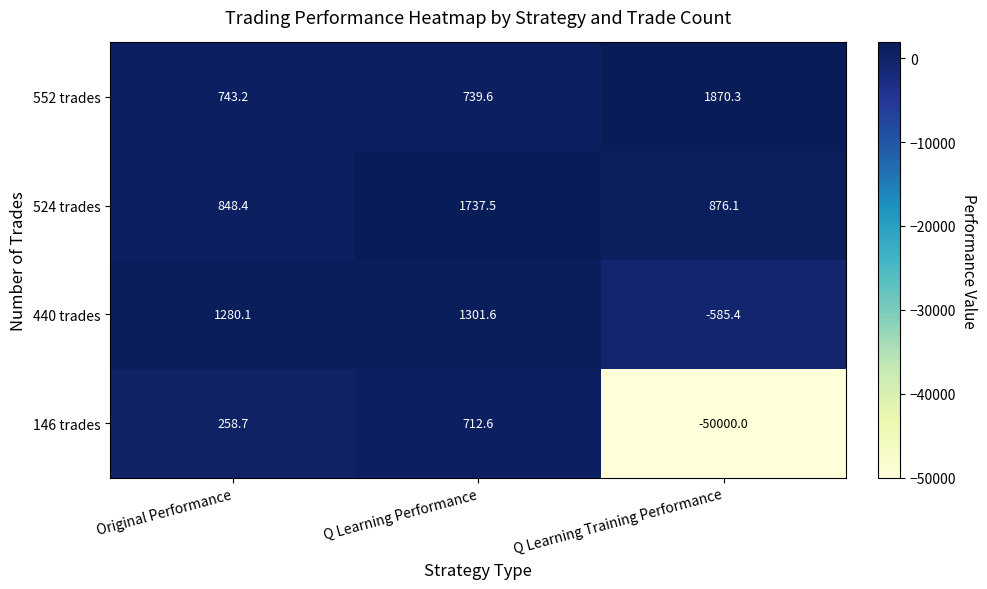

List the series in order of their peak value, lowest first.

146 trades, 440 trades, 524 trades, 552 trades